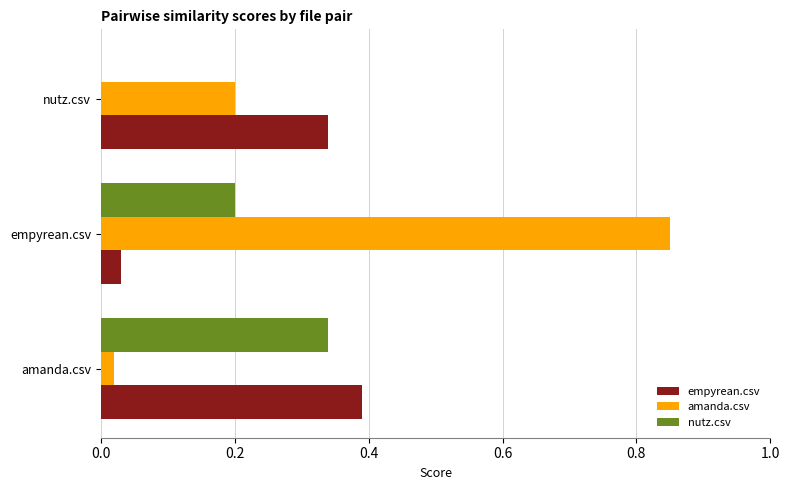

At which category is the sum across all series the highest?

empyrean.csv